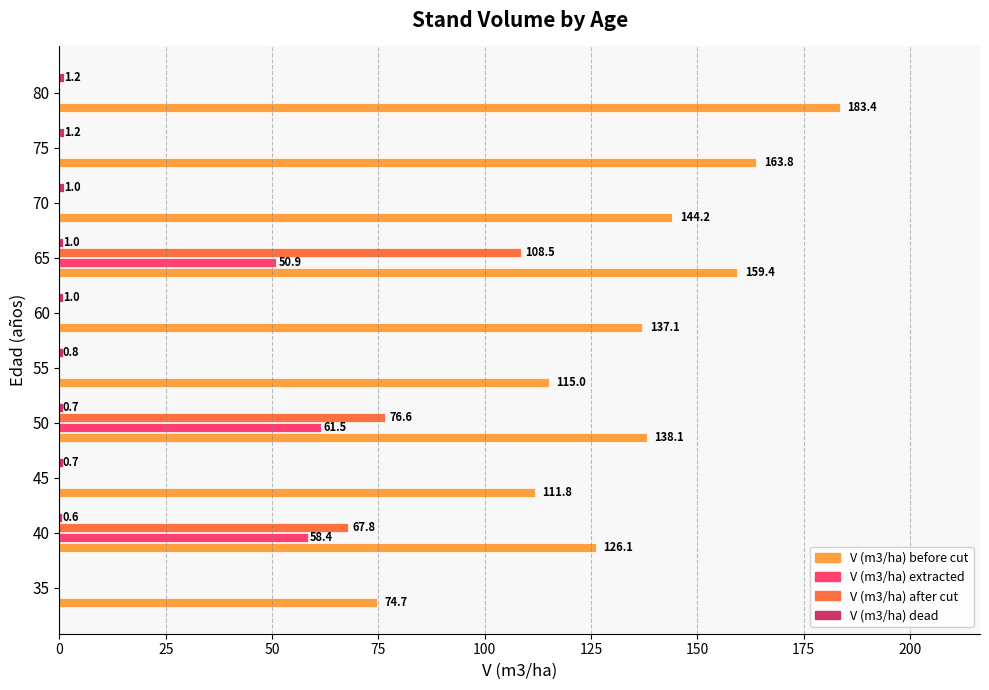

How many categories are shown in the chart?

10